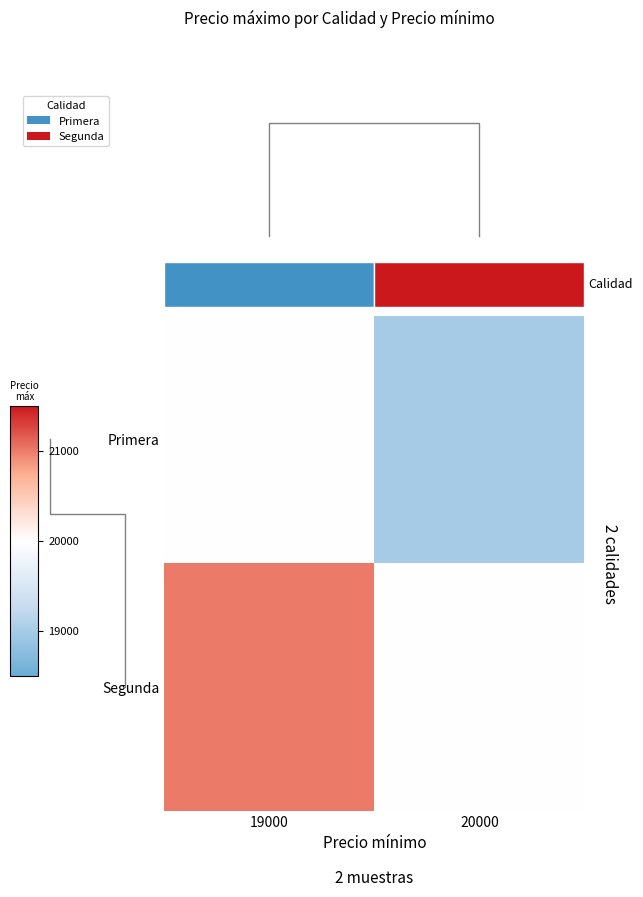

Is it true that Primera equals 29162 at 20000?

False